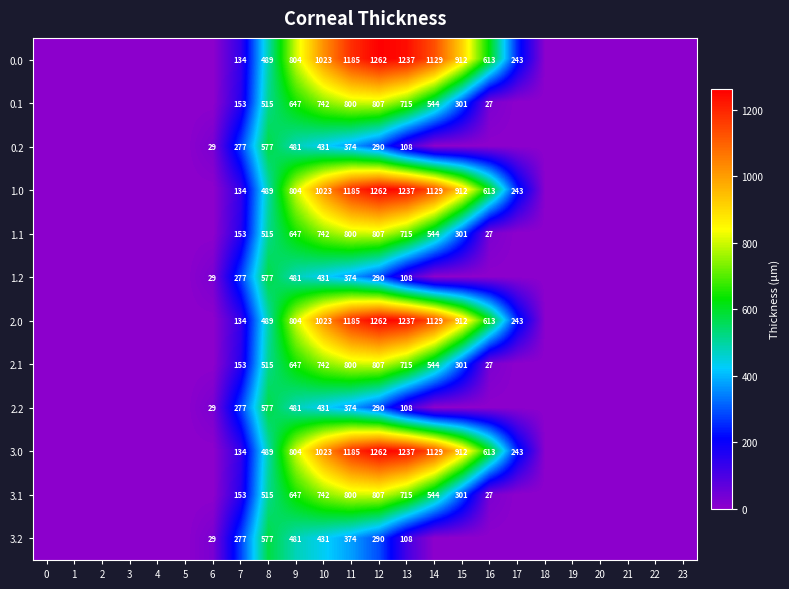

What is the difference between the highest and lowest values at 12?

972